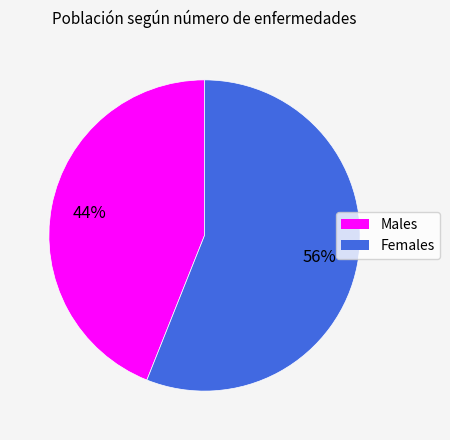

Does any single category account for the majority?

Yes